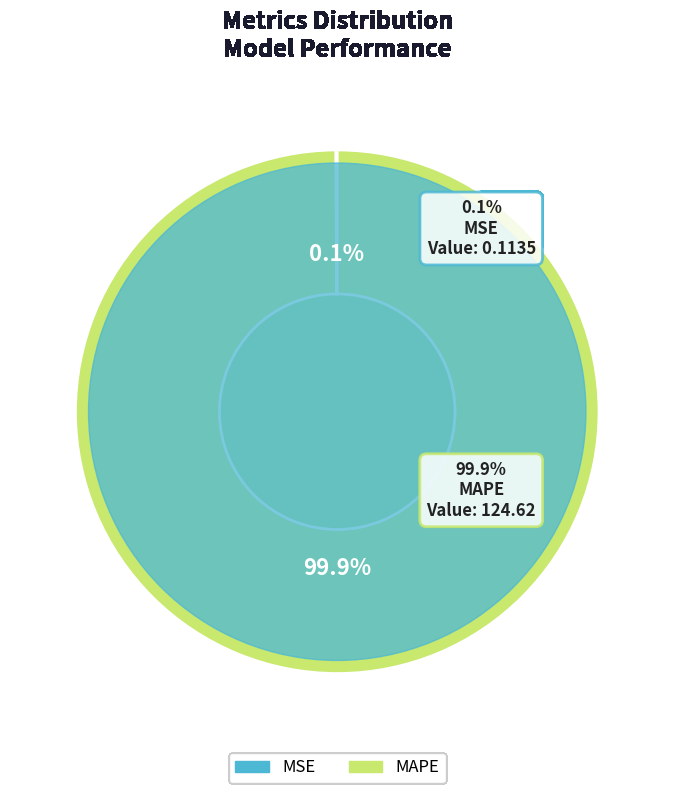

Does any single category account for the majority?

Yes